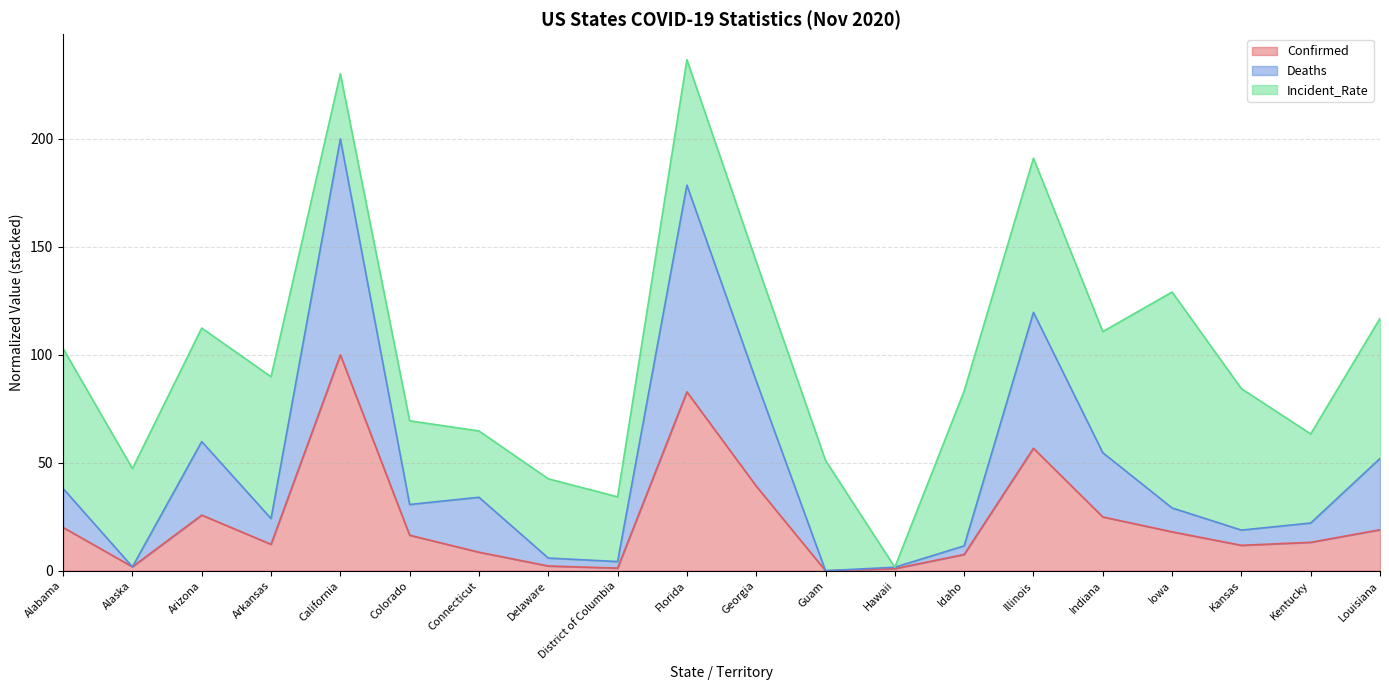

In Confirmed, how many points are higher than both neighbors (excluding endpoints)?

4